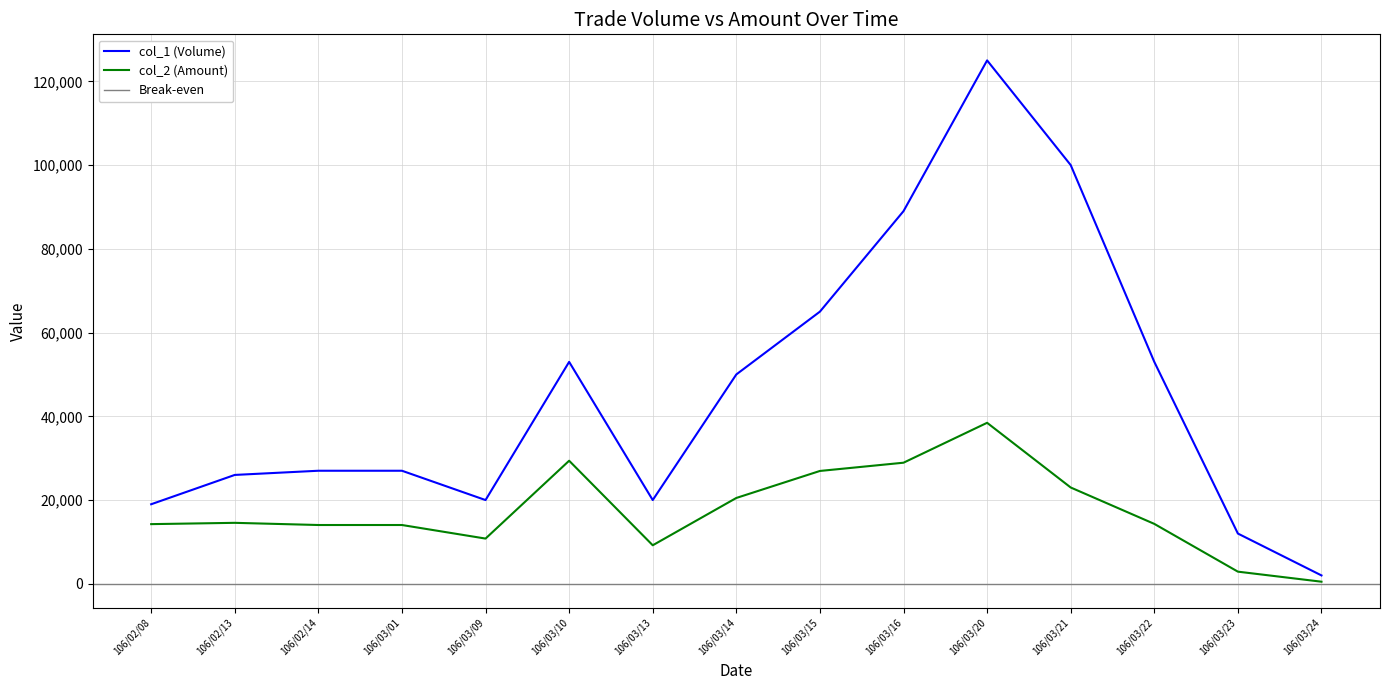

Count the number of data series in this chart.

2